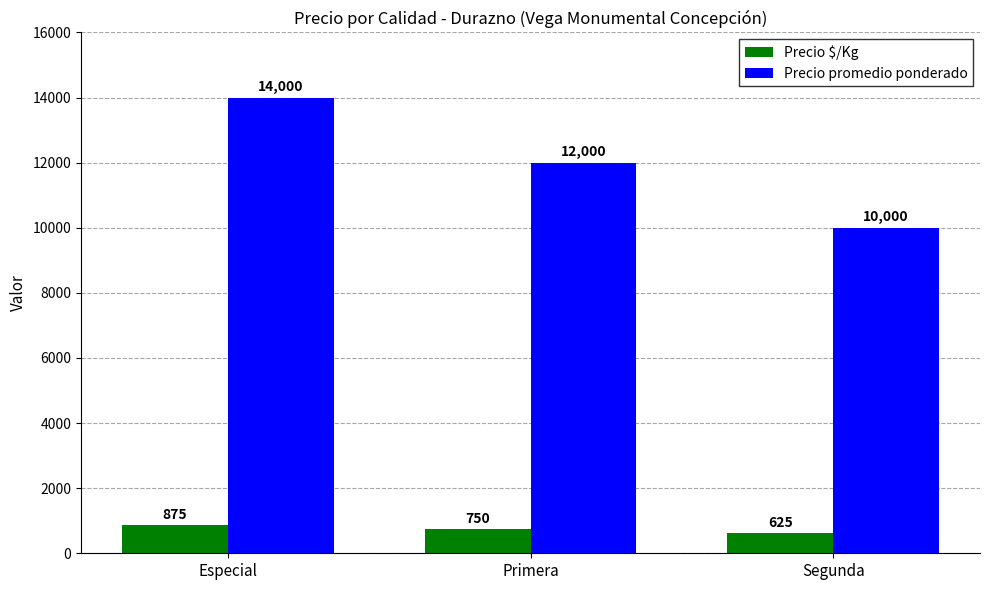

Where is Precio promedio ponderado nearest to the value 12000?

Primera